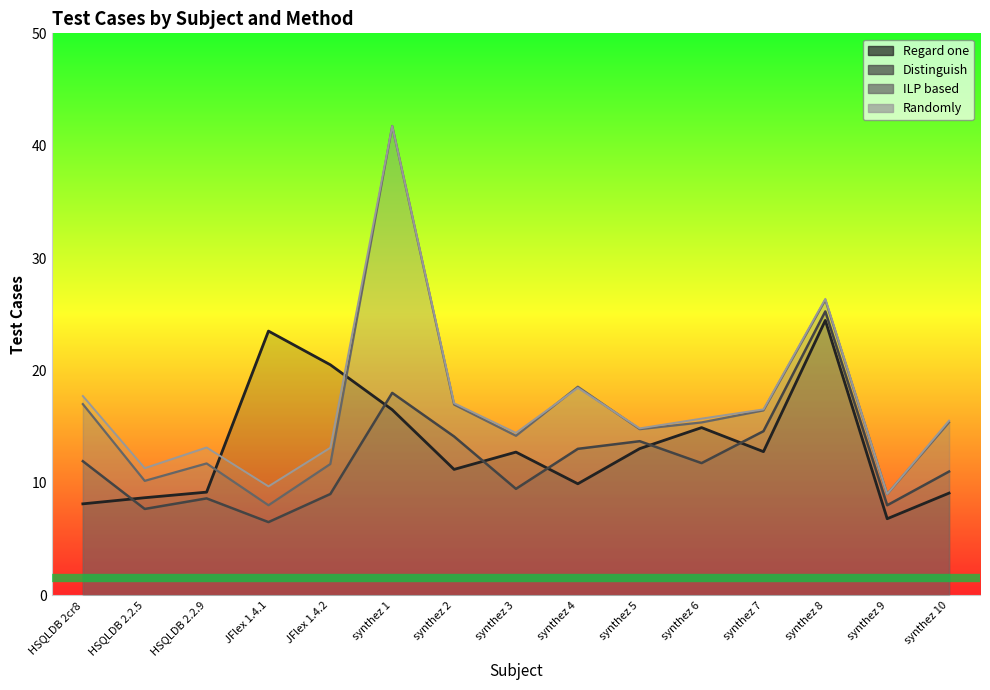

Reading right to left, transcribe all the data shown in this chart.

Regard one: 9.1	6.8	24.4	12.8	14.9	13.0	9.9	12.7	11.2	16.5	20.5	23.5	9.2	8.7	8.1
Distinguish: 11.0	8.0	25.2	14.6	11.8	13.7	13.0	9.5	14.1	18.0	9.0	6.5	8.6	7.7	11.9
ILP based: 15.4	9.0	26.3	16.4	15.4	14.8	18.6	14.2	17.0	41.8	11.7	8.0	11.7	10.2	17.0
Randomly: 15.5	9.0	26.4	16.5	15.7	14.8	18.4	14.4	17.1	41.8	13.1	9.7	13.1	11.3	17.7